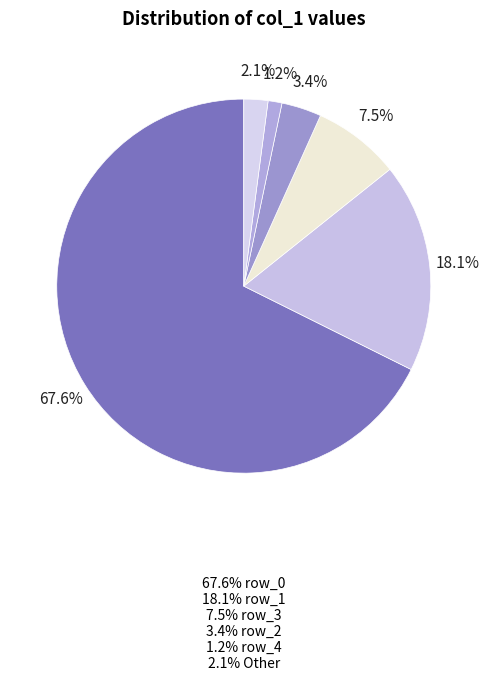

How many slices are in this pie chart?

6